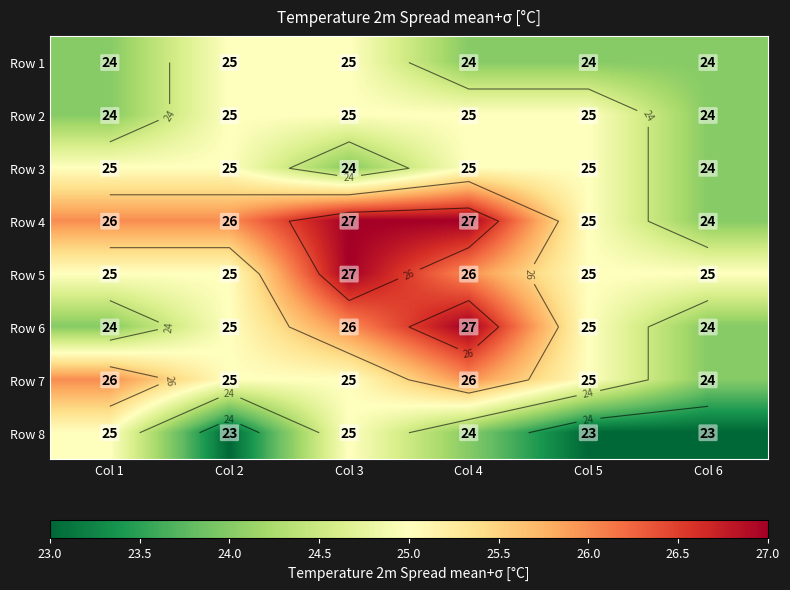

Rank the categories by Row 3 value from highest to lowest.

Col 1, Col 2, Col 4, Col 5, Col 3, Col 6